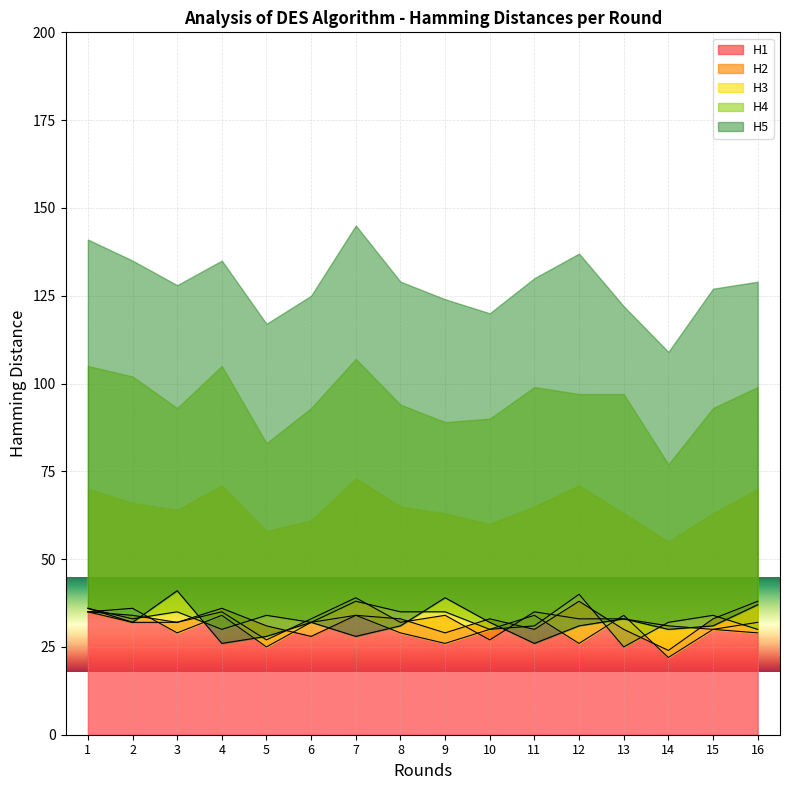

What is the spread (max minus min) of values at 16?

9